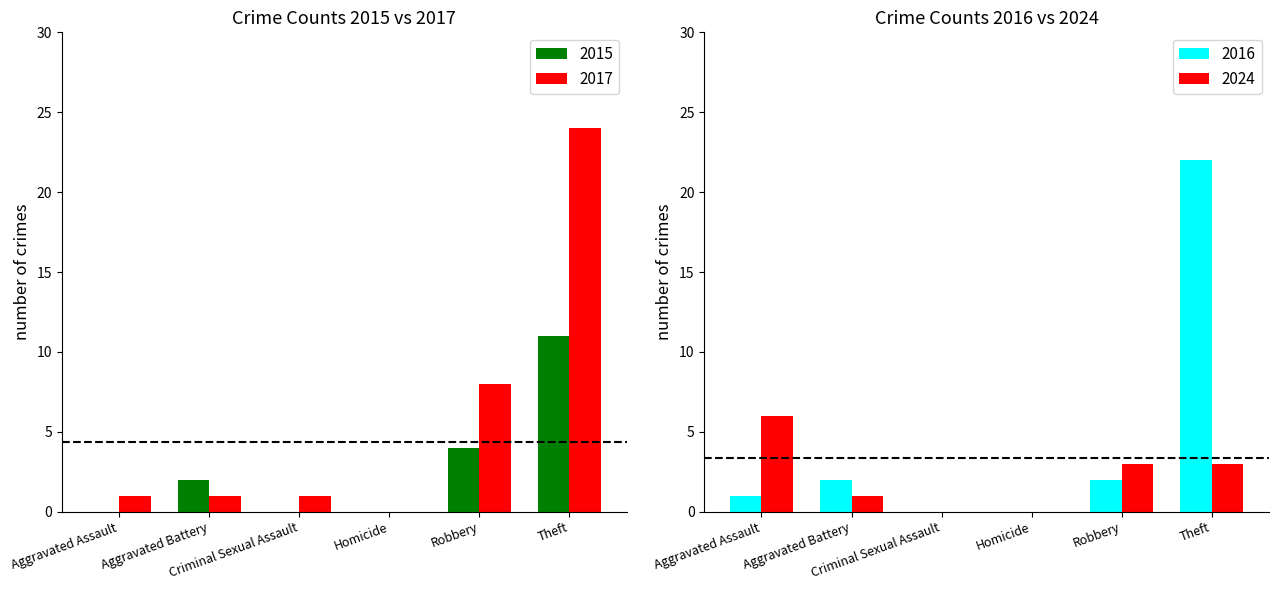

How many positive values does the 2017 series have?

5